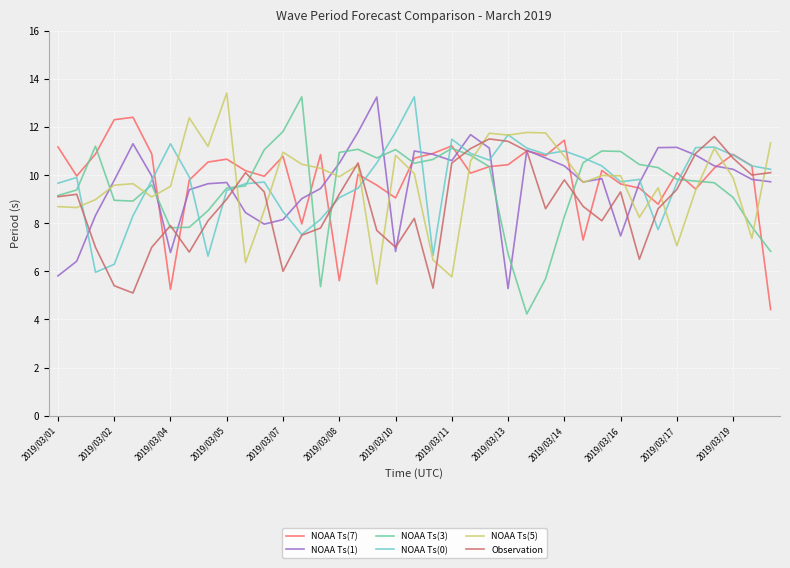

In NOAA Ts(5), how many points are lower than both neighbors (excluding endpoints)?

12